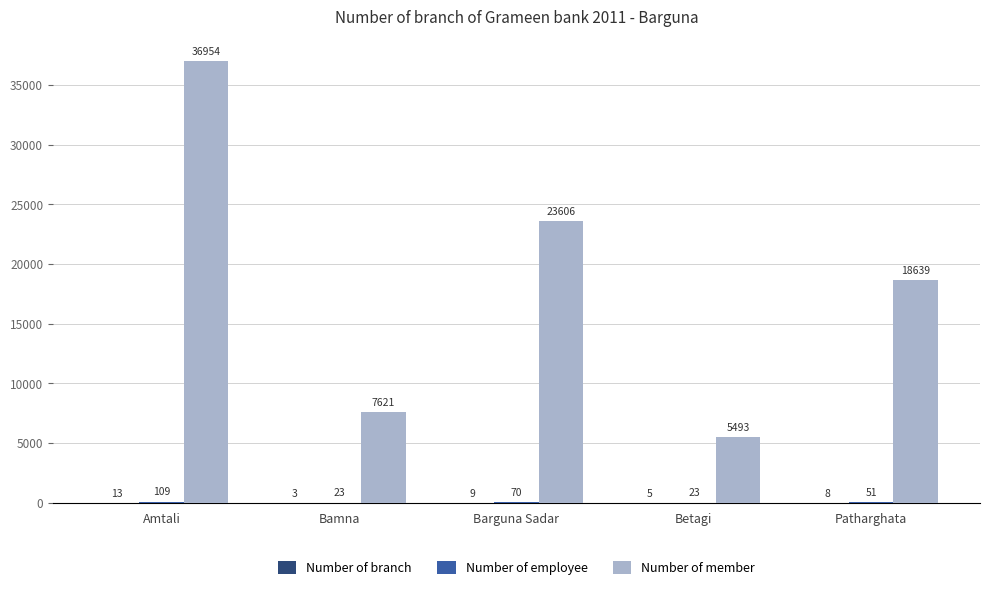

Between Bamna and Barguna Sadar, which series saw the biggest shift?

Number of member